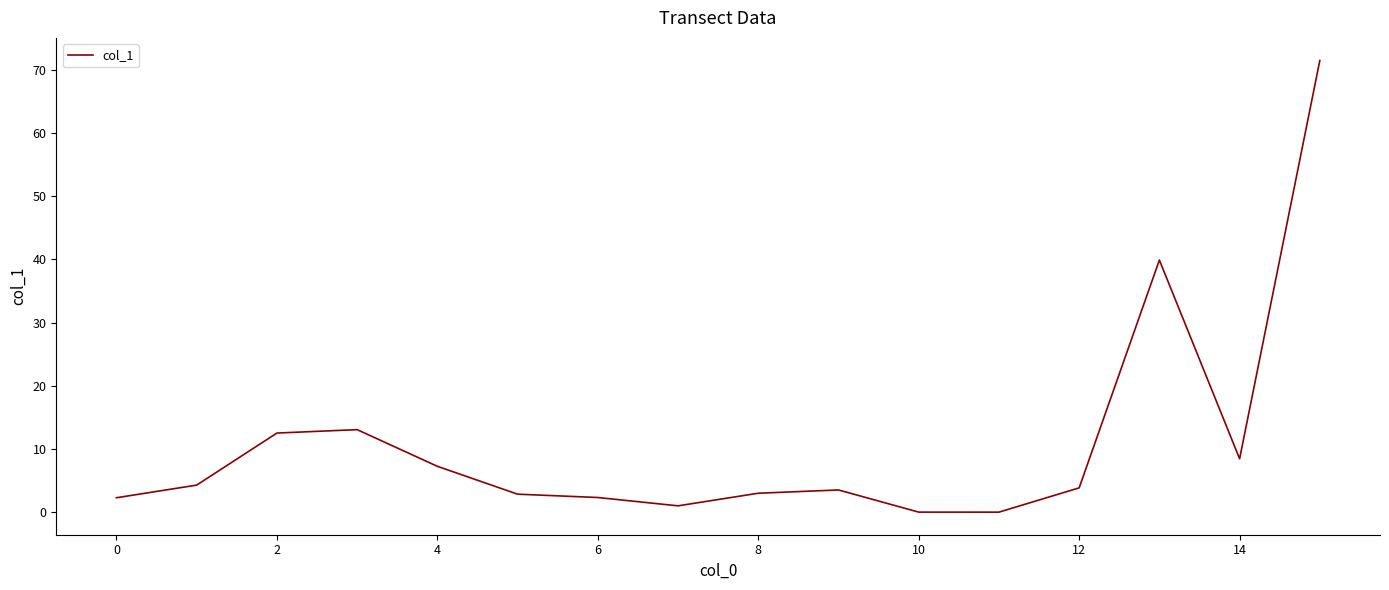

What is the greatest value displayed?

71.5